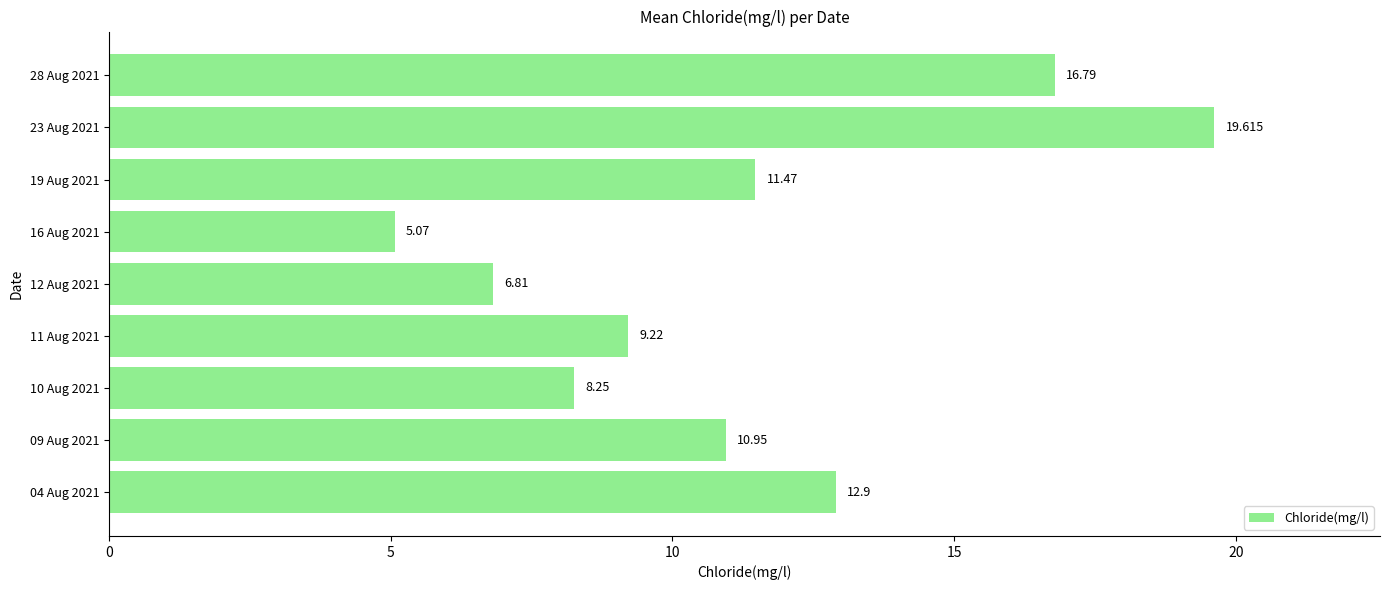

What is the smallest value displayed?

5.1